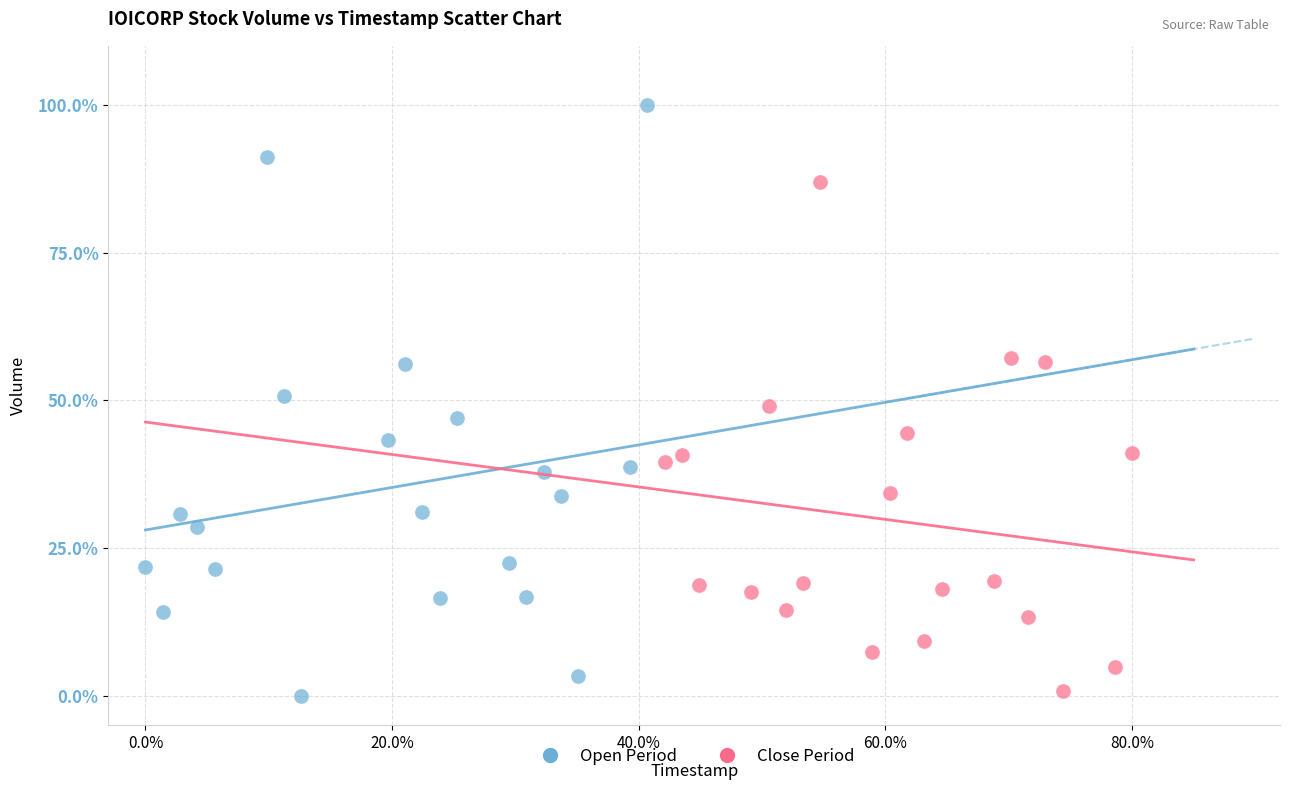

Which series has the widest spread of Y values?

Open Period